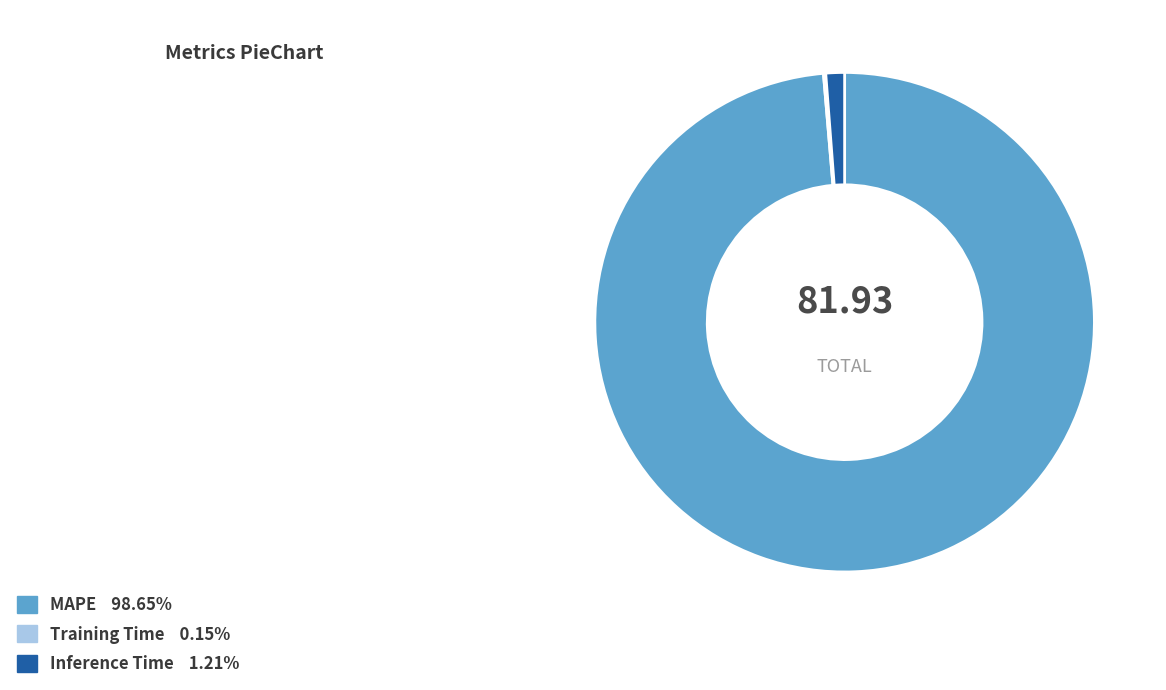

Which has a higher value, Inference Time or MAPE?

MAPE